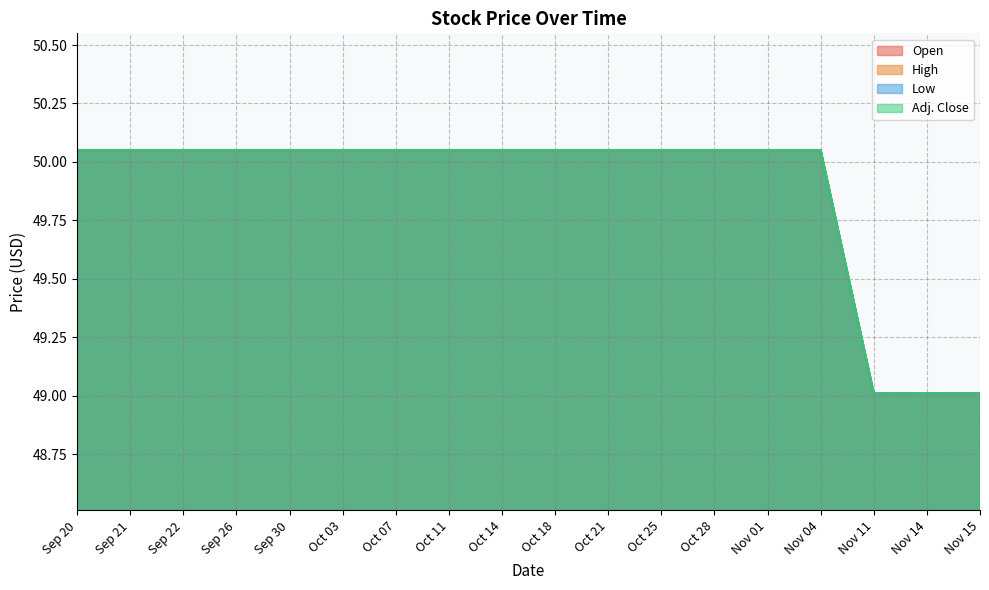

What position from the right is Oct 03?

13